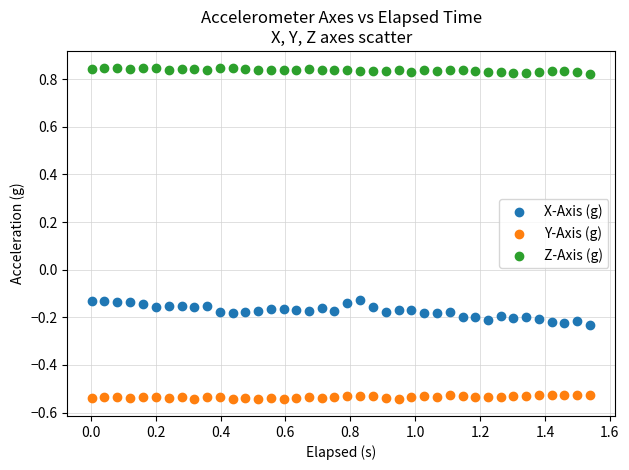

Which series contains the highest Y value?

Z-Axis (g)